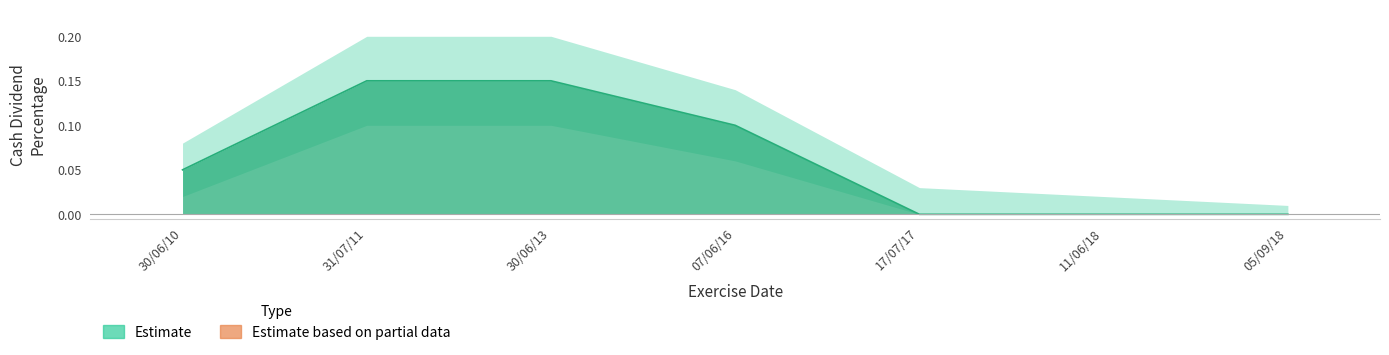

True or false: lower_band has a value of 0.1 at 30/06/13.

False